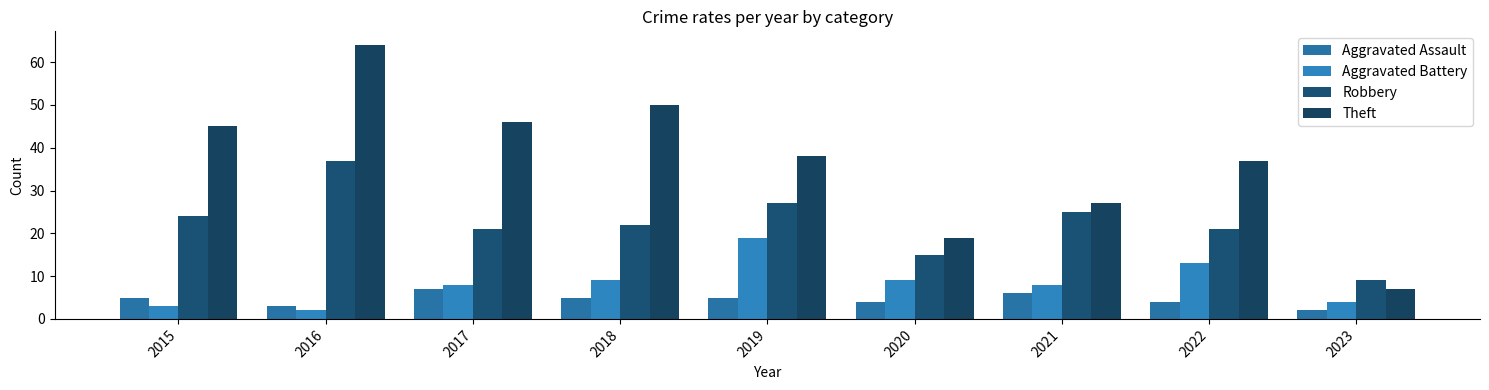

How many data points does each series have?

9